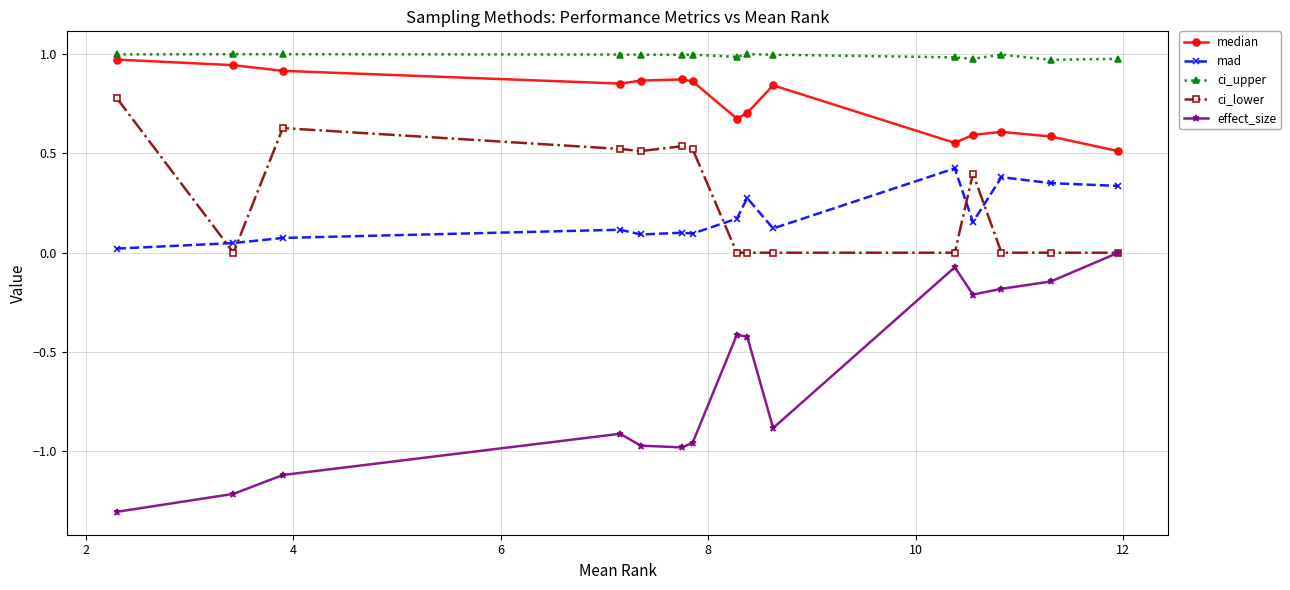

What is the smallest value displayed?

-1.3